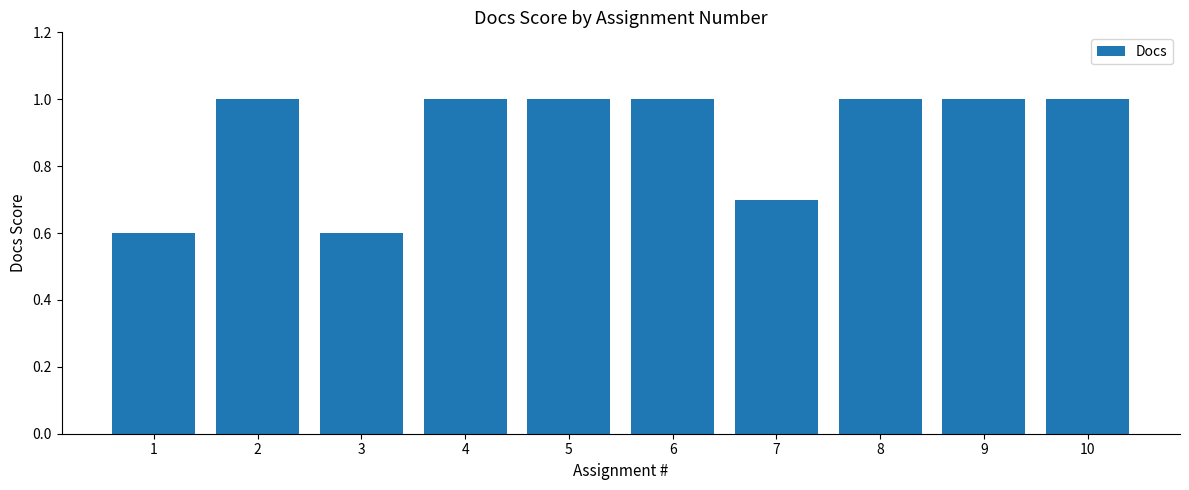

What is the greatest value displayed?

1.0